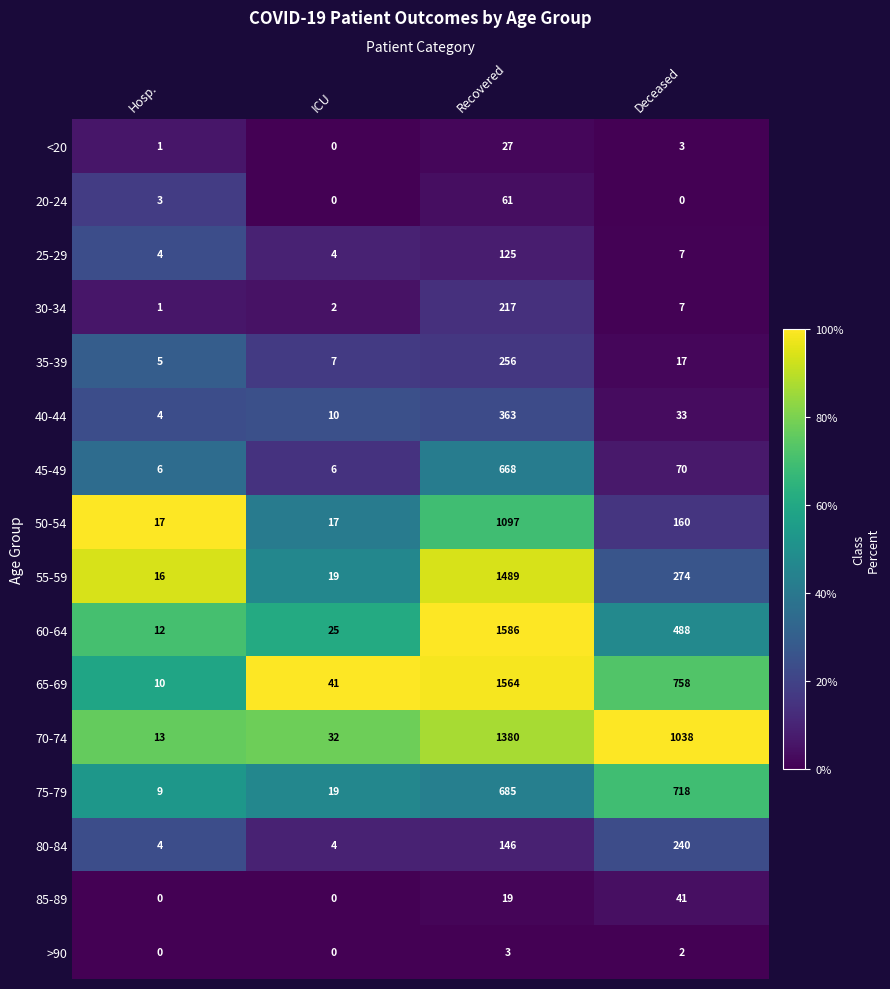

Which series has the widest spread of values?

60-64